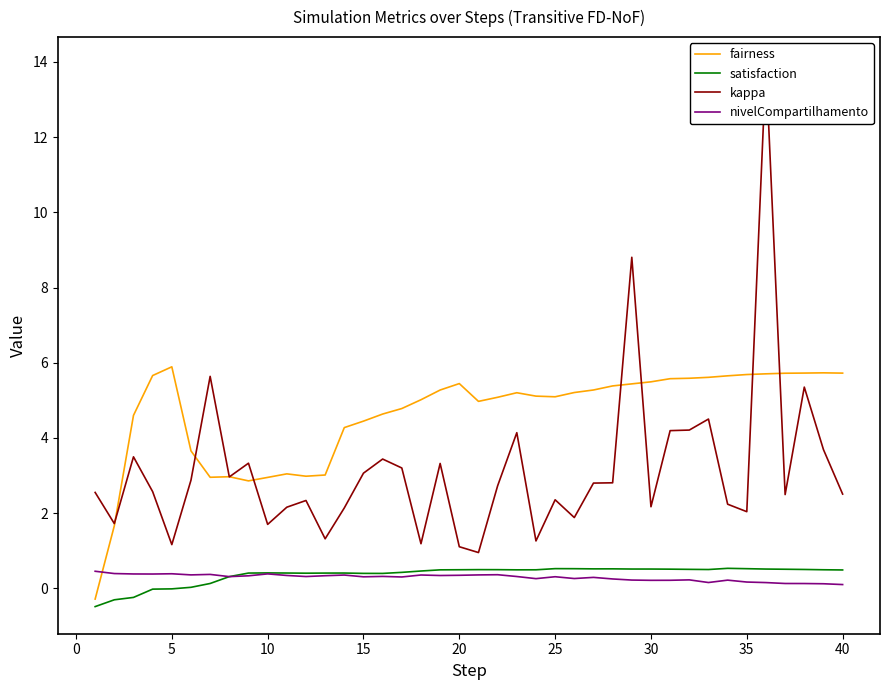

What are all the series names shown in the legend?

fairness, satisfaction, kappa, nivelCompartilhamento